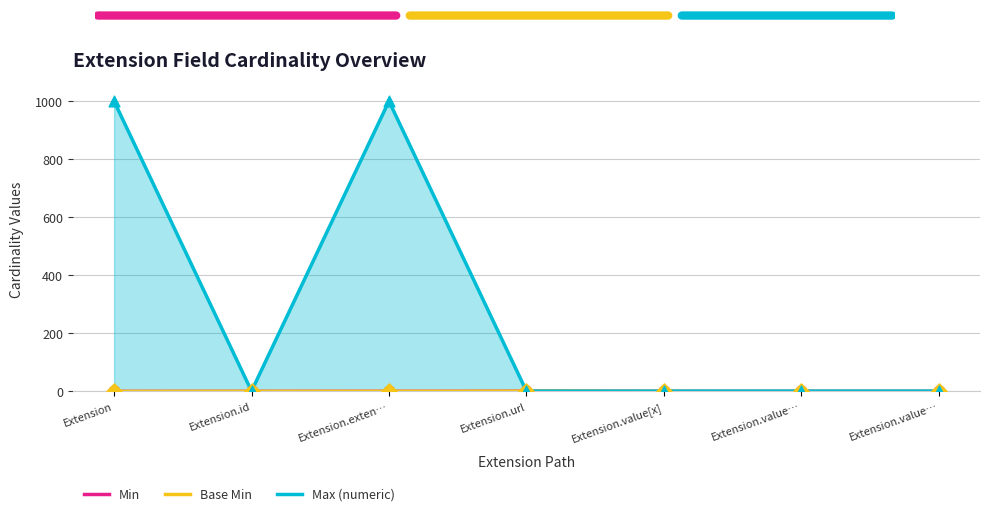

At which category is the sum across all series the highest?

Extension